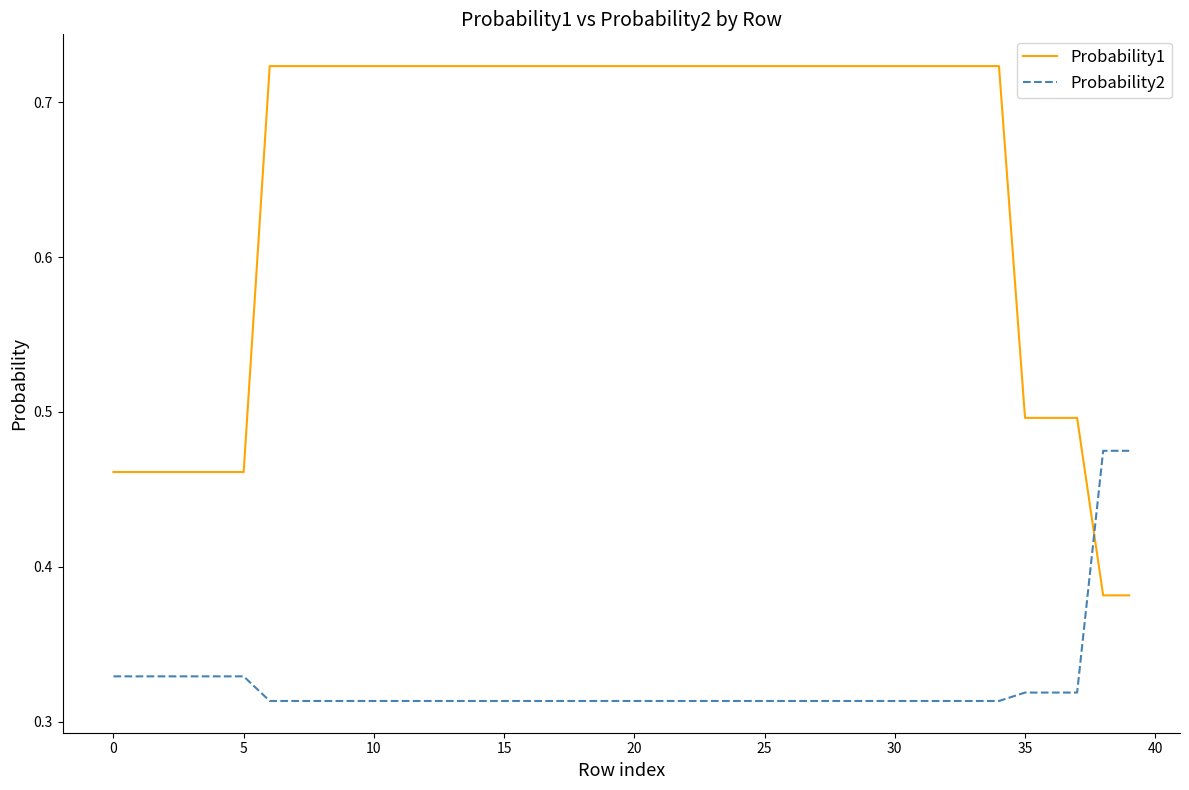

What is the sum of all Probability1 values?

26.0